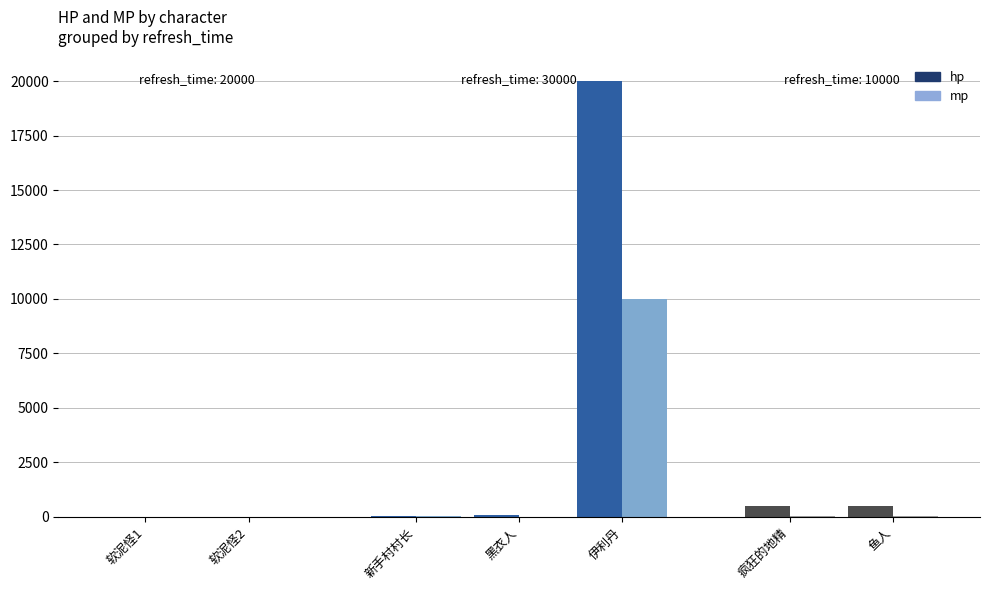

Are the bars grouped side by side (vs. stacked)?

Yes